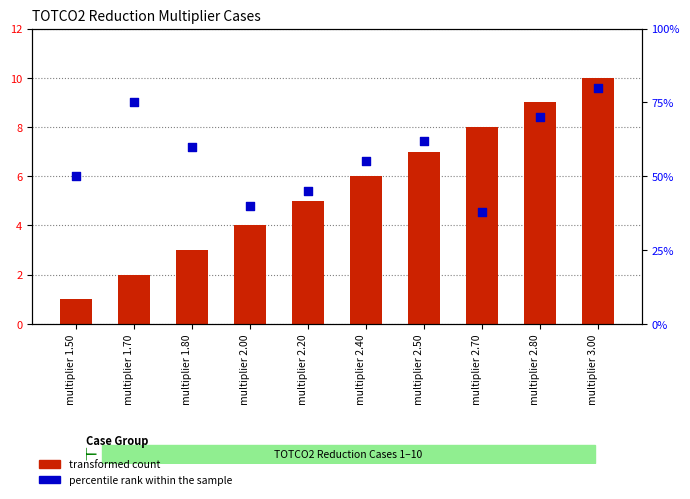

At how many categories does at least one series exceed 66?

3